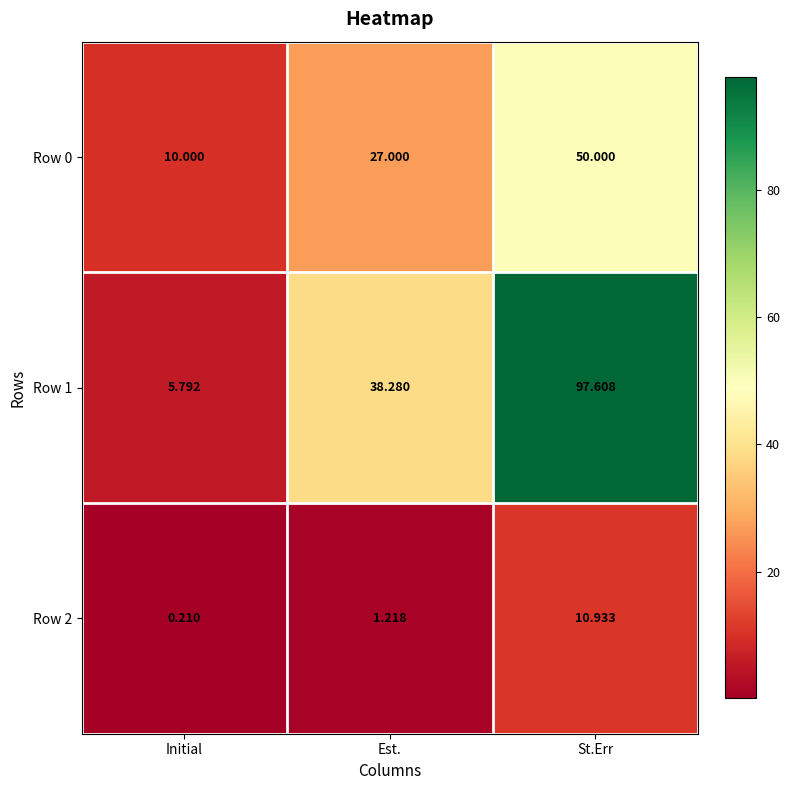

List the labels in order of Row 0 value, smallest first.

Initial, Est., St.Err